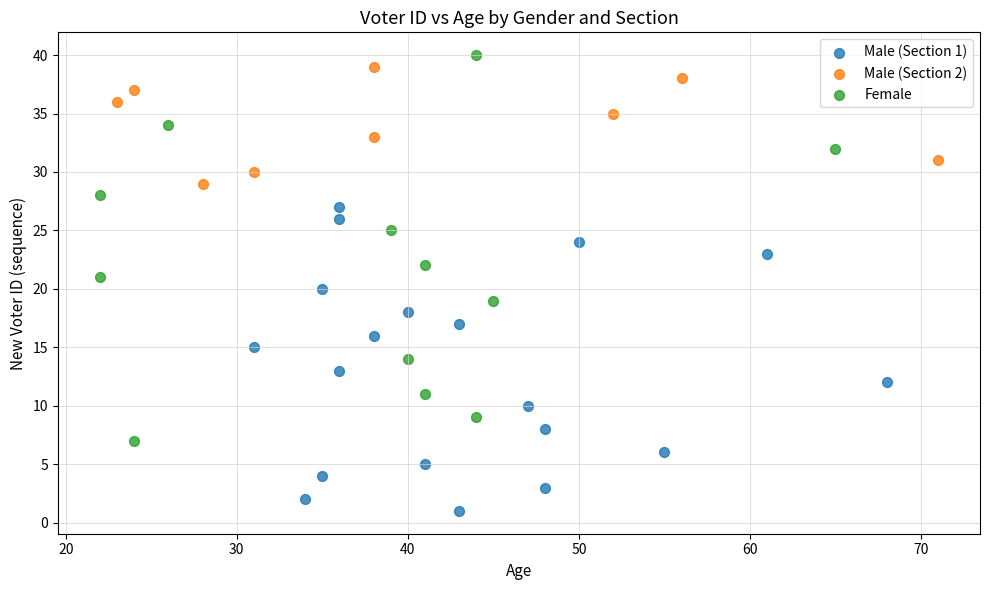

Which series contains the lowest Y value?

Male (Section 1)